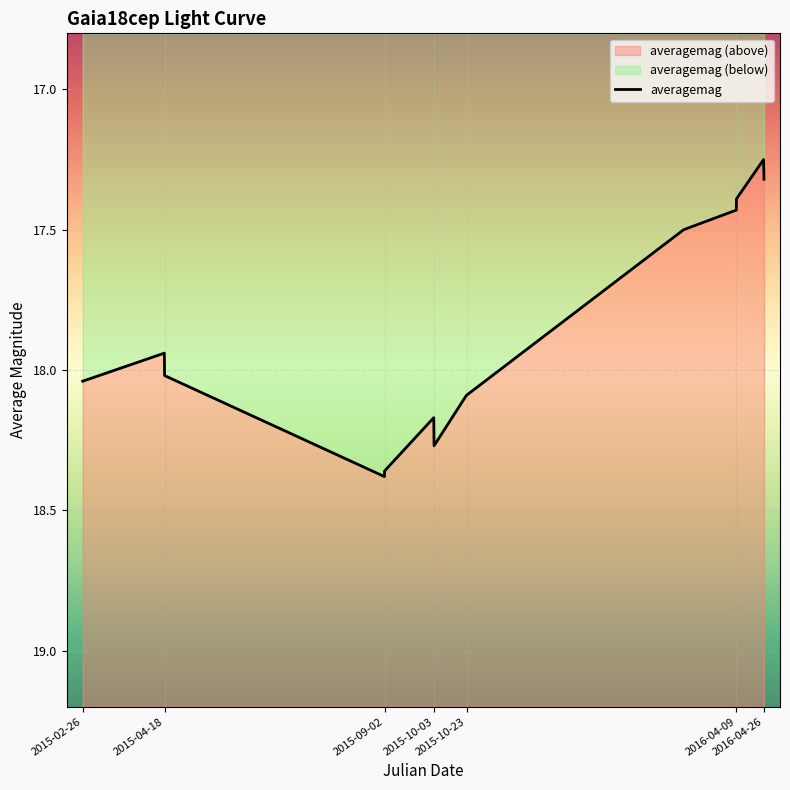

The value at 2016-04-09 is 26.5. True or false?

False